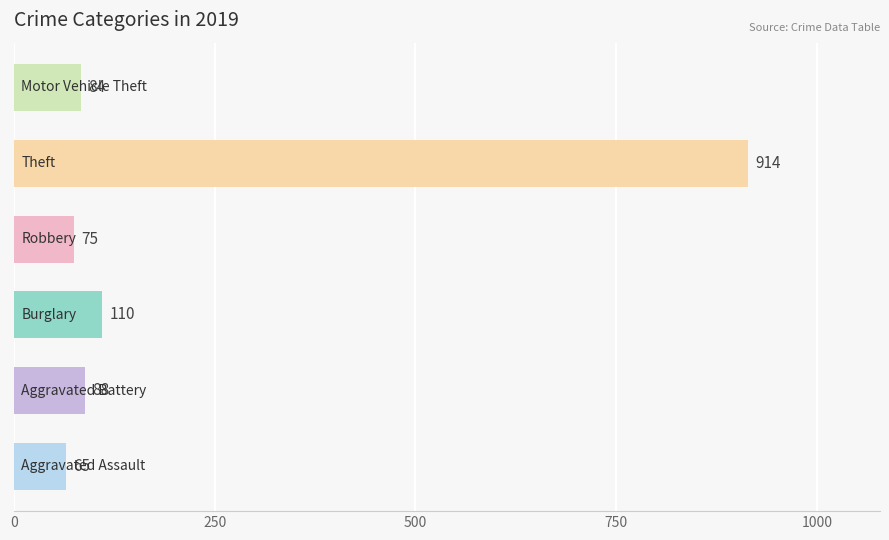

What is the minimum value shown in the chart?

65